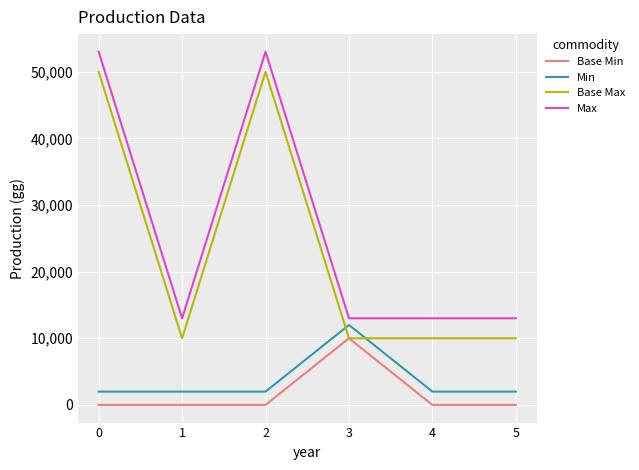

True or false: Max and Base Max cross at least once.

False